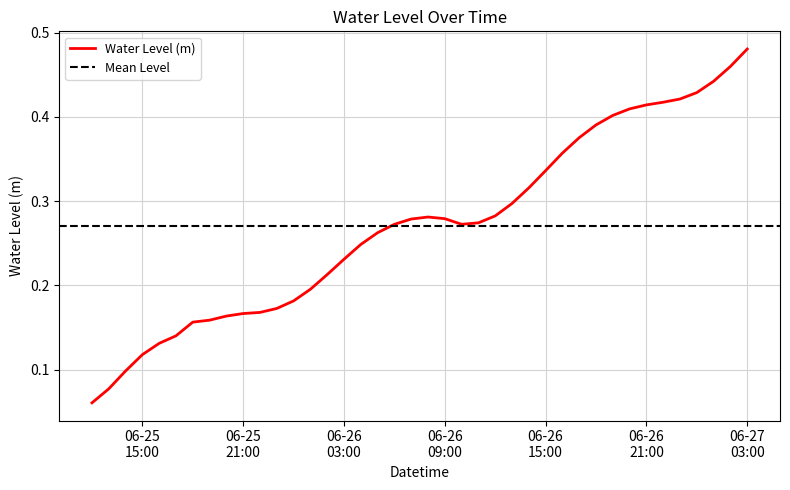

How many interior local peaks (higher than both neighbors) does the data have?

1